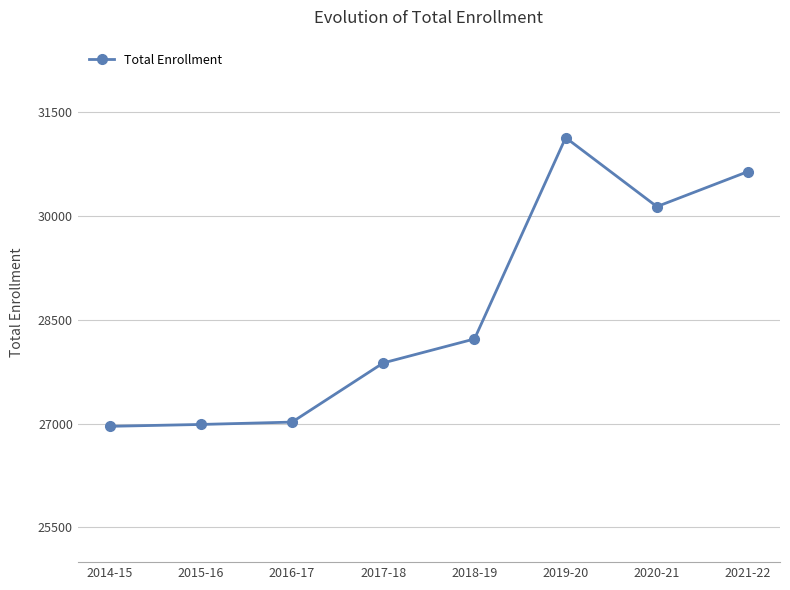

Where is the data nearest to the value 29043?

2018-19